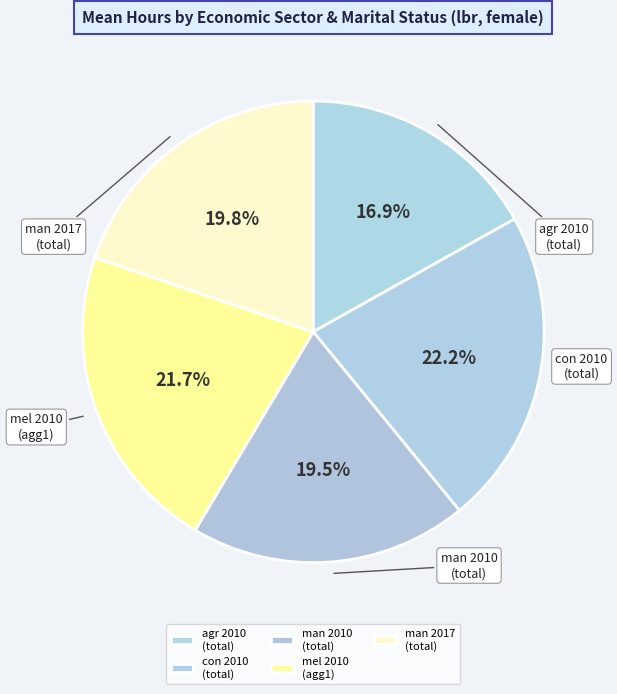

Which slice is the smallest?

agr 2010 (total)